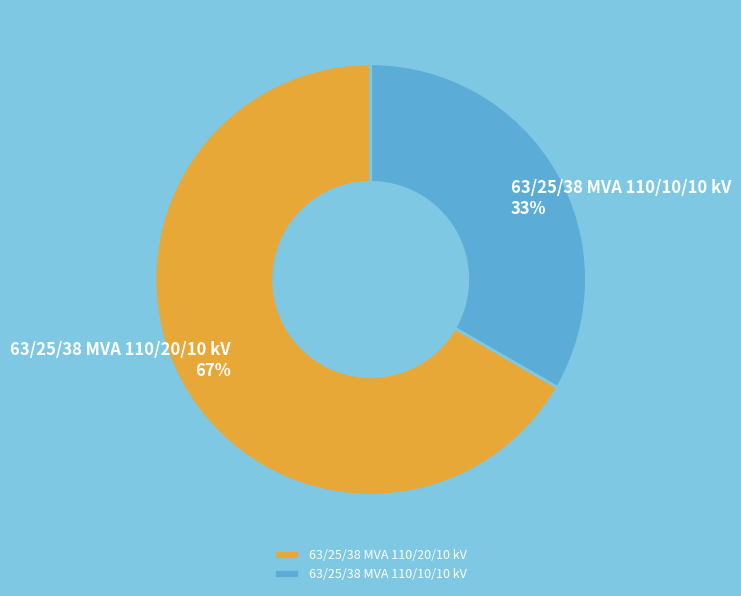

What percentage is the 63/25/38 MVA 110/10/10 kV slice, to the nearest percent?

33%